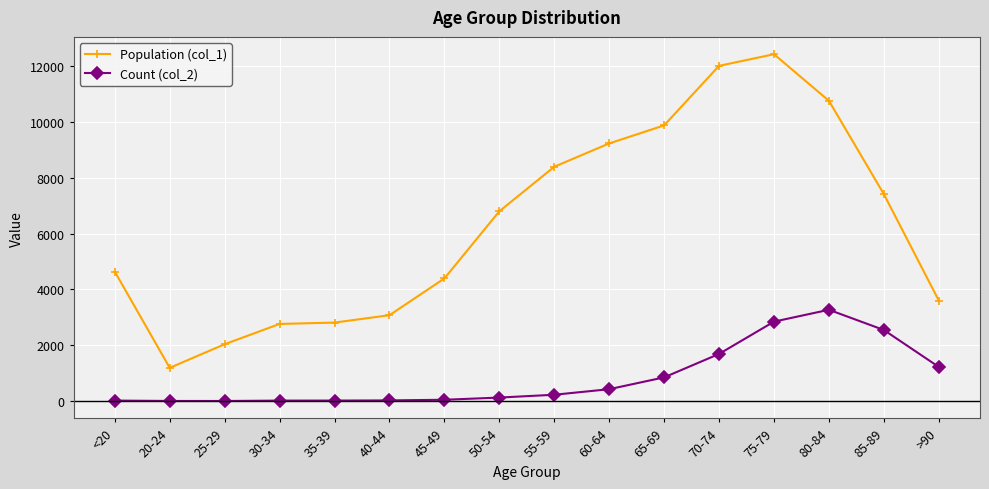

Does the chart have visible grid lines?

Yes